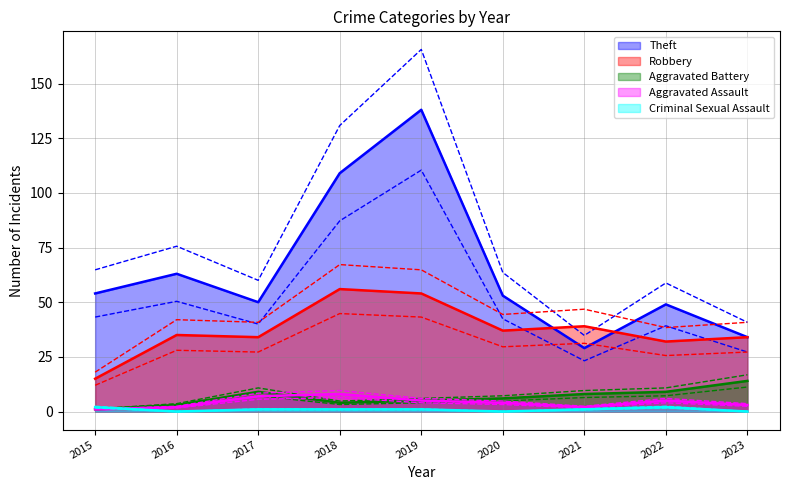

What is the lowest value of the Theft series?

29